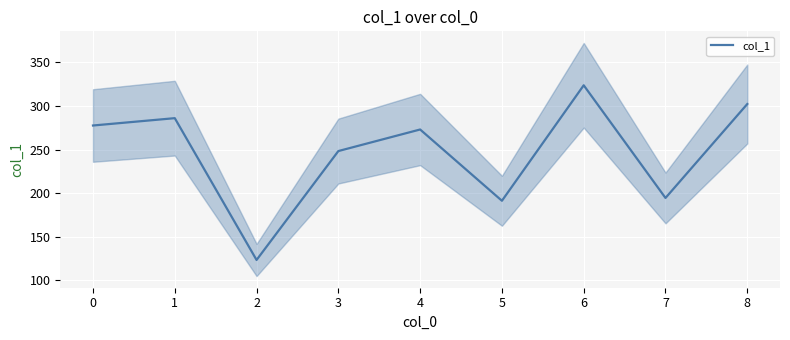

Is it true that col_1 equals 302.3 at 8?

True